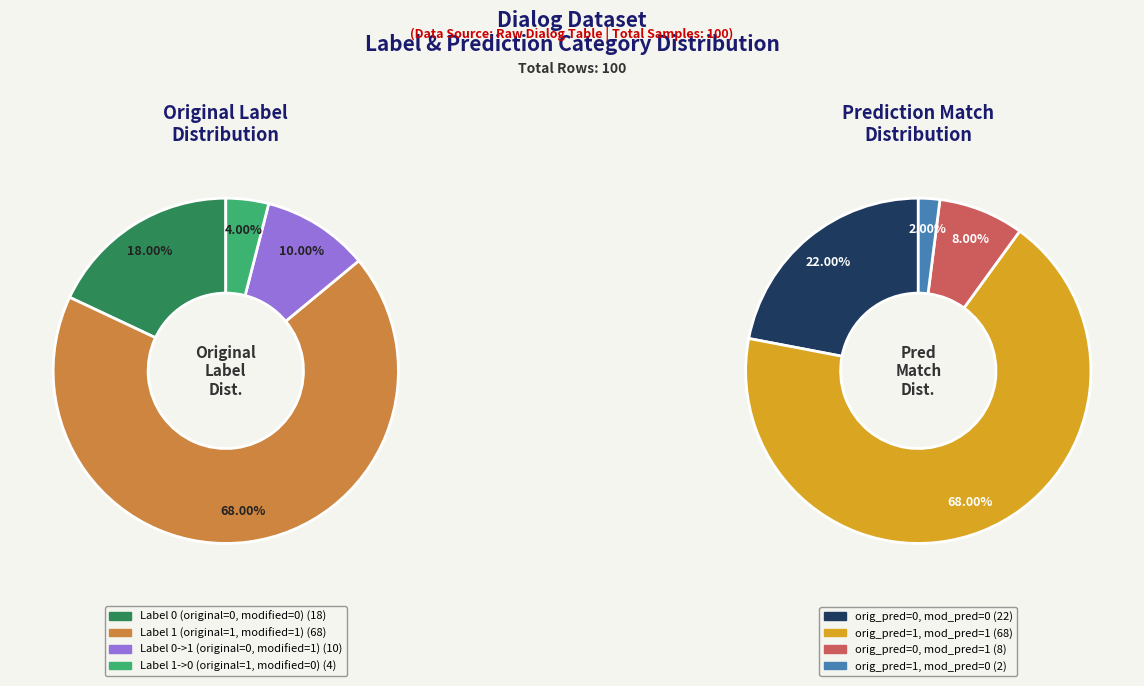

Does Label 0 (original=0, modified=0) represent more than half of the total?

No